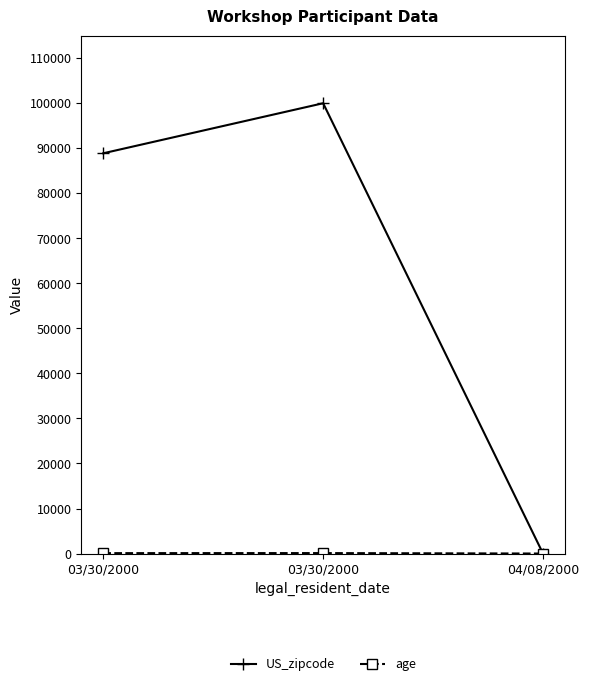

How many positive values does the US_zipcode series have?

2